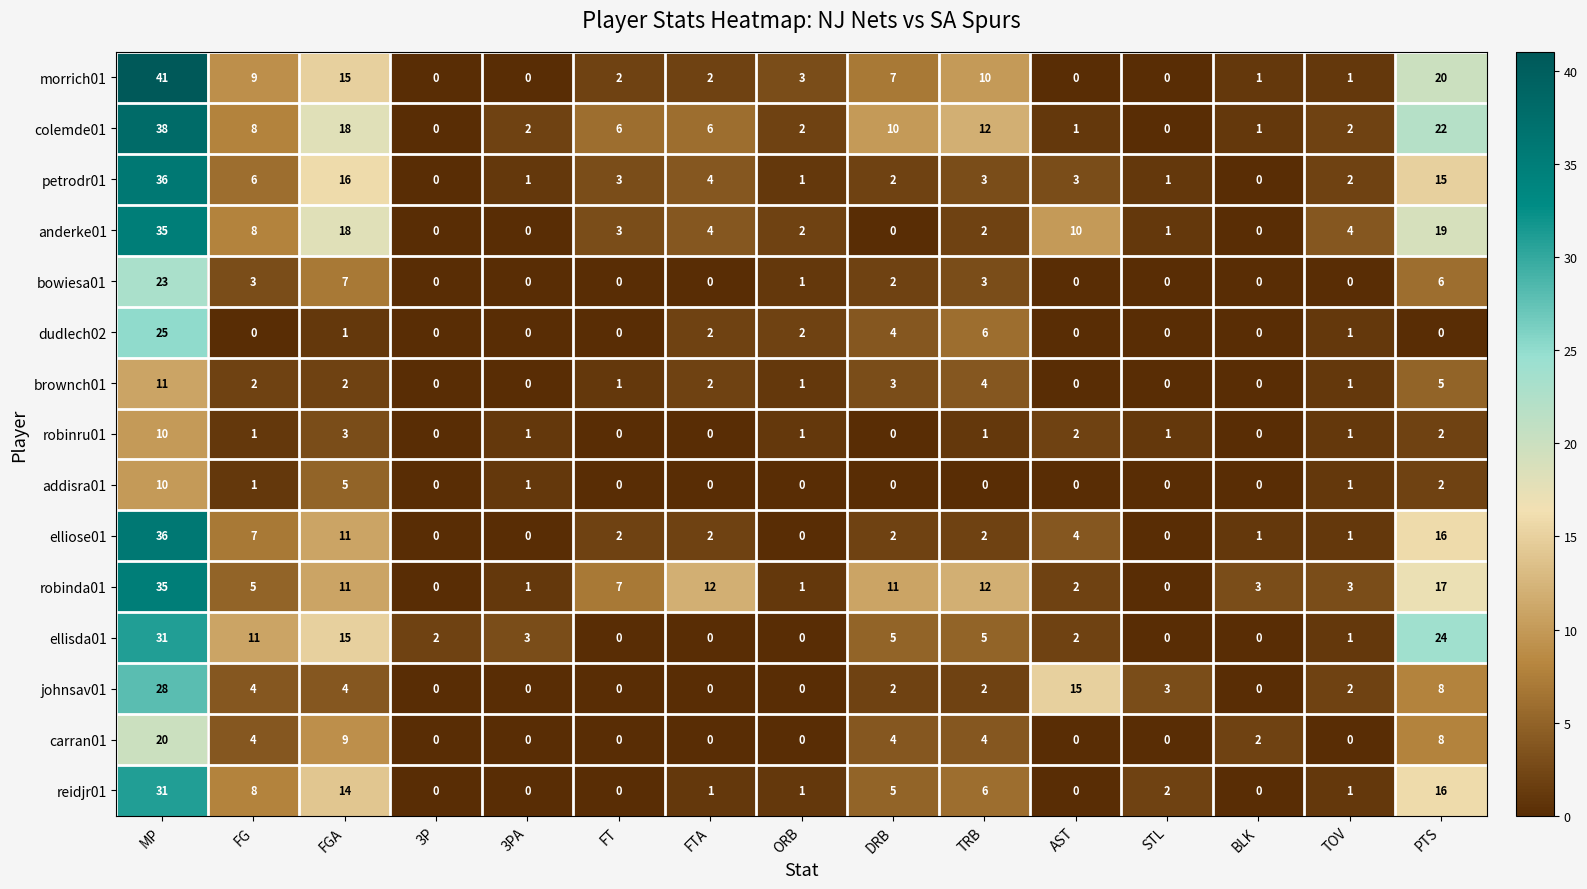

What is the difference between the second highest and second lowest values in the robinda01 series?

17